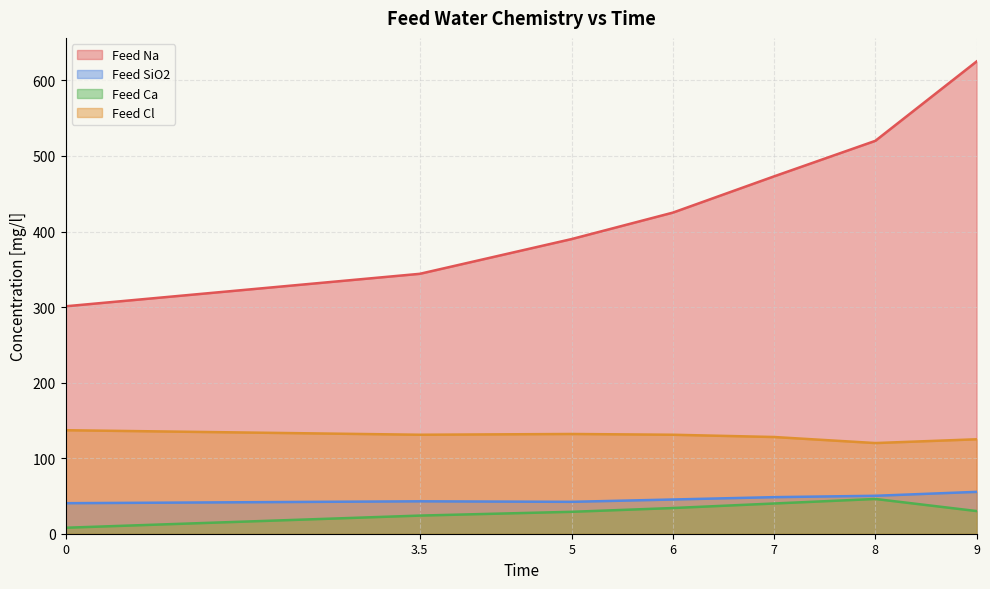

What is the difference between the highest and lowest values at 5?

361.0